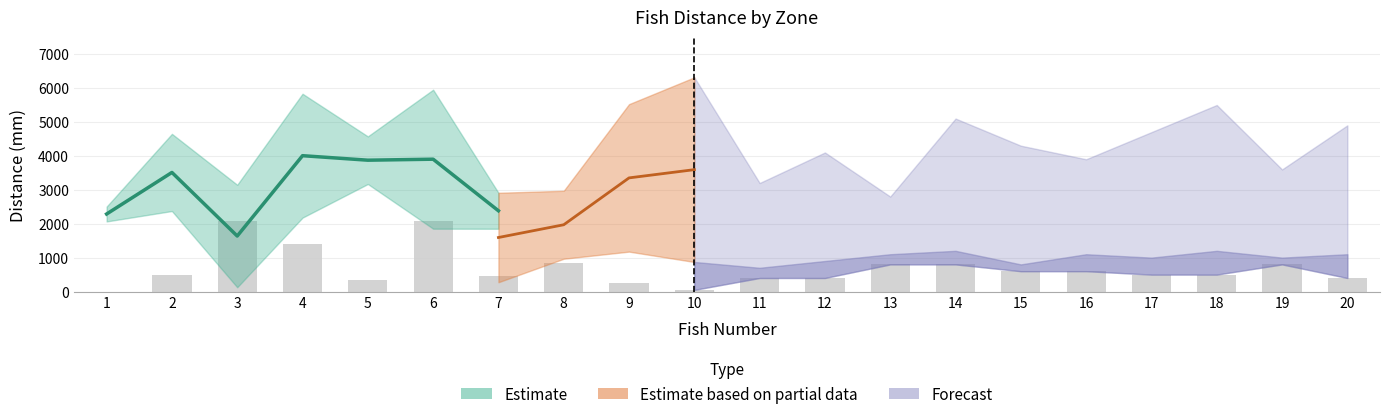

What is the difference between the maximum and second lowest values in the dis_real_mm_down series?

2037.4